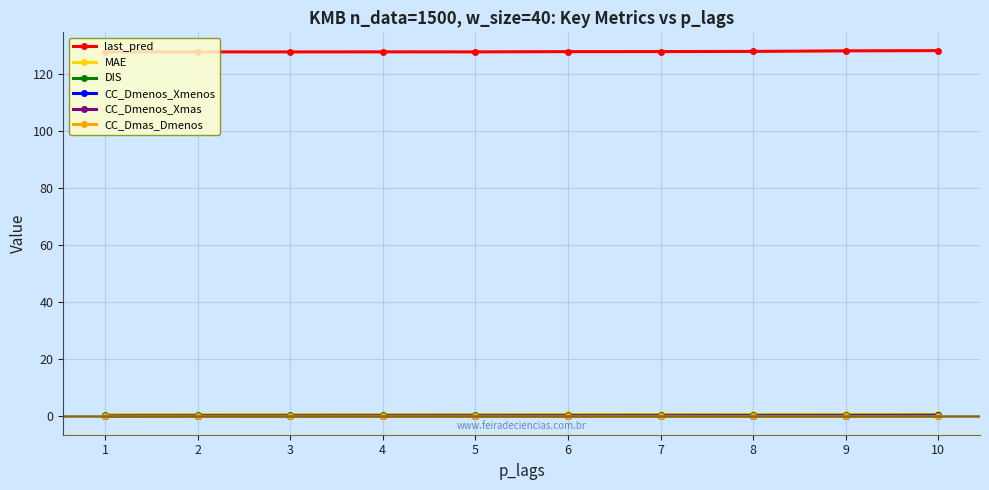

What is the maximum value shown in the chart?

128.3